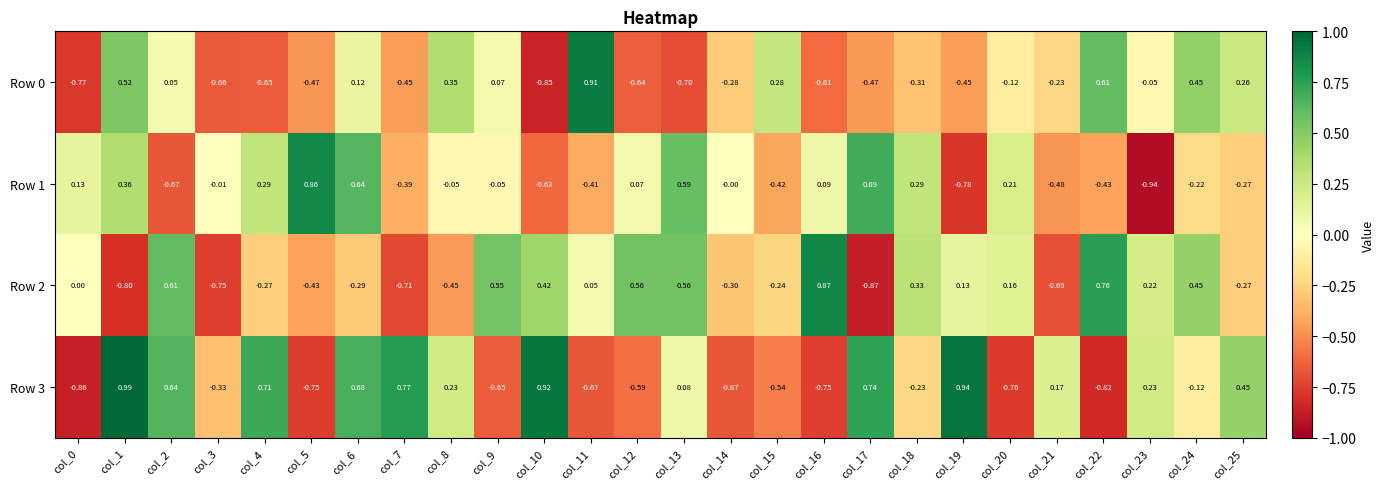

Reading right to left, list all the values displayed in this chart.

Row 0: col_25=0.3	col_24=0.5	col_23=-0.1	col_22=0.6	col_21=-0.2	col_20=-0.1	col_19=-0.5	col_18=-0.3	col_17=-0.5	col_16=-0.6	col_15=0.3	col_14=-0.3	col_13=-0.7	col_12=-0.6	col_11=0.9	col_10=-0.8	col_9=0.1	col_8=0.3	col_7=-0.5	col_6=0.1	col_5=-0.5	col_4=-0.7	col_3=-0.7	col_2=0.1	col_1=0.5	col_0=-0.8
Row 1: col_25=-0.3	col_24=-0.2	col_23=-0.9	col_22=-0.4	col_21=-0.5	col_20=0.2	col_19=-0.8	col_18=0.3	col_17=0.7	col_16=0.1	col_15=-0.4	col_14=-0.0	col_13=0.6	col_12=0.1	col_11=-0.4	col_10=-0.6	col_9=-0.1	col_8=-0.1	col_7=-0.4	col_6=0.6	col_5=0.9	col_4=0.3	col_3=-0.0	col_2=-0.7	col_1=0.4	col_0=0.1
Row 2: col_25=-0.3	col_24=0.5	col_23=0.2	col_22=0.8	col_21=-0.7	col_20=0.2	col_19=0.1	col_18=0.3	col_17=-0.9	col_16=0.9	col_15=-0.2	col_14=-0.3	col_13=0.6	col_12=0.6	col_11=0.1	col_10=0.4	col_9=0.6	col_8=-0.5	col_7=-0.7	col_6=-0.3	col_5=-0.4	col_4=-0.3	col_3=-0.8	col_2=0.6	col_1=-0.8	col_0=0.0
Row 3: col_25=0.5	col_24=-0.1	col_23=0.2	col_22=-0.8	col_21=0.2	col_20=-0.8	col_19=0.9	col_18=-0.2	col_17=0.7	col_16=-0.8	col_15=-0.5	col_14=-0.7	col_13=0.1	col_12=-0.6	col_11=-0.7	col_10=0.9	col_9=-0.7	col_8=0.2	col_7=0.8	col_6=0.7	col_5=-0.8	col_4=0.7	col_3=-0.3	col_2=0.6	col_1=1.0	col_0=-0.9